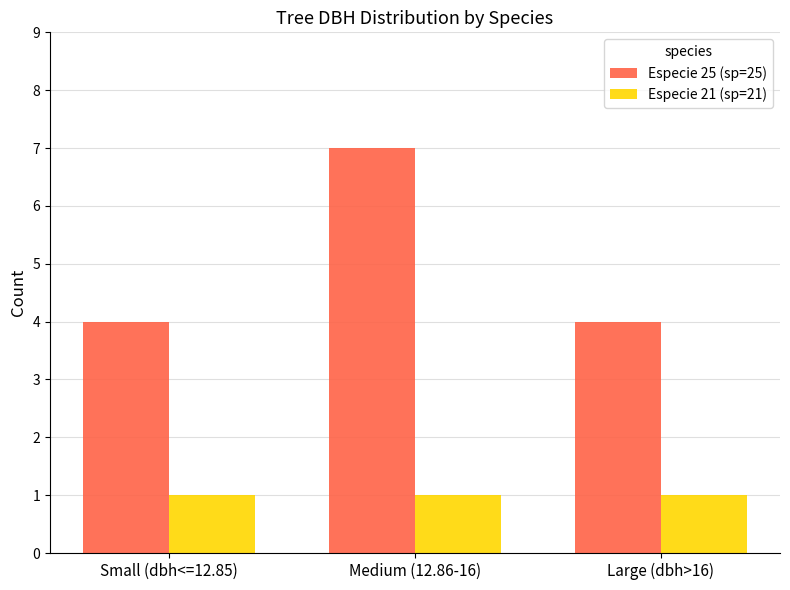

What is the label of the 3rd bar from the right?

Small (dbh<=12.85)